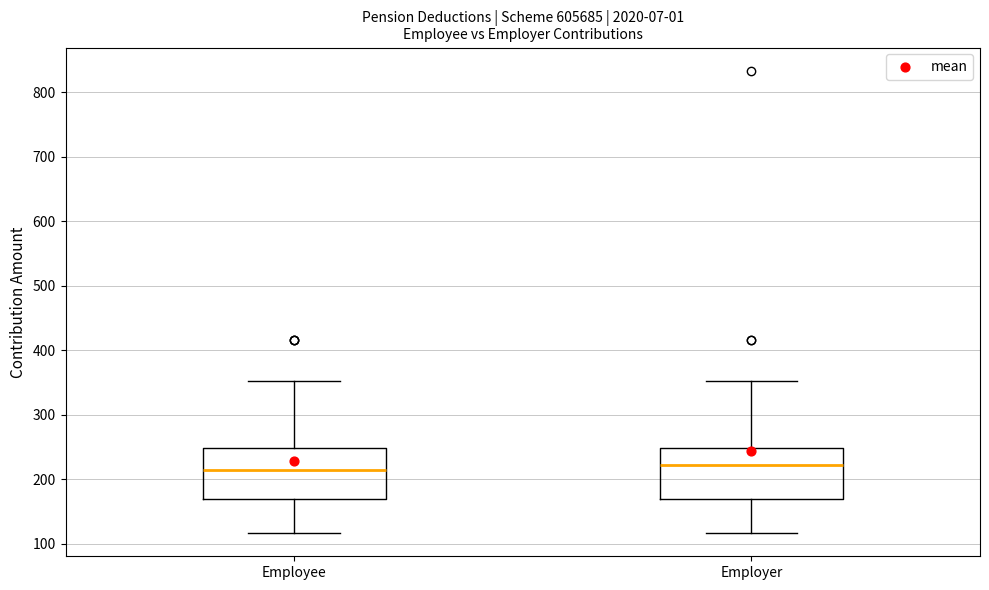

Reading left to right, read every box against the y-axis: the position of its median line, the range the box covers, and the ends of its whiskers. The values are not printed on the chart, so give them approximately, as read against the axis.

Employee: median 210, box 170 to 250, whiskers 120 to 350
Employer: median 220, box 170 to 250, whiskers 120 to 350